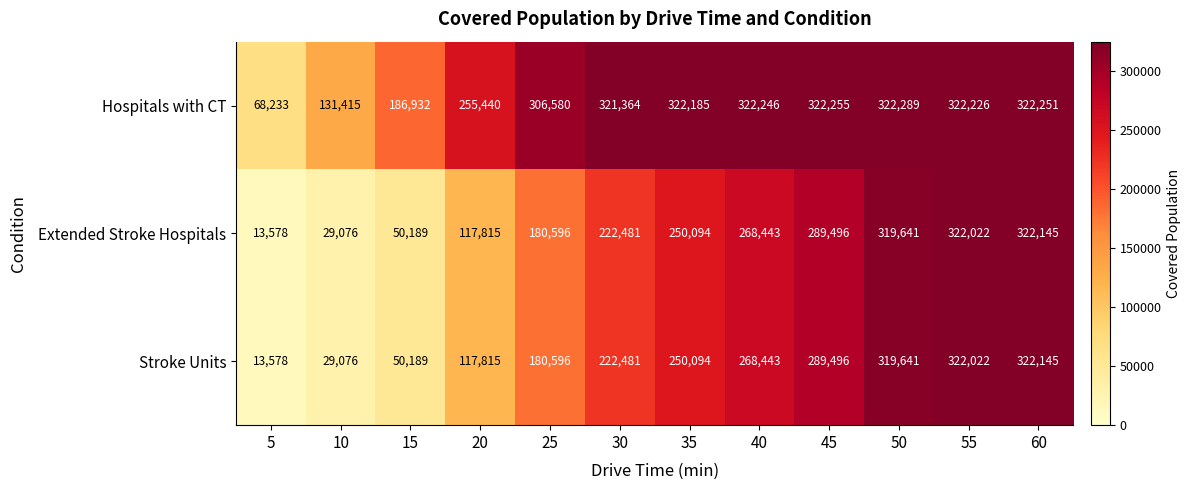

Between 5 and 25, which series saw the biggest shift?

Hospitals with CT